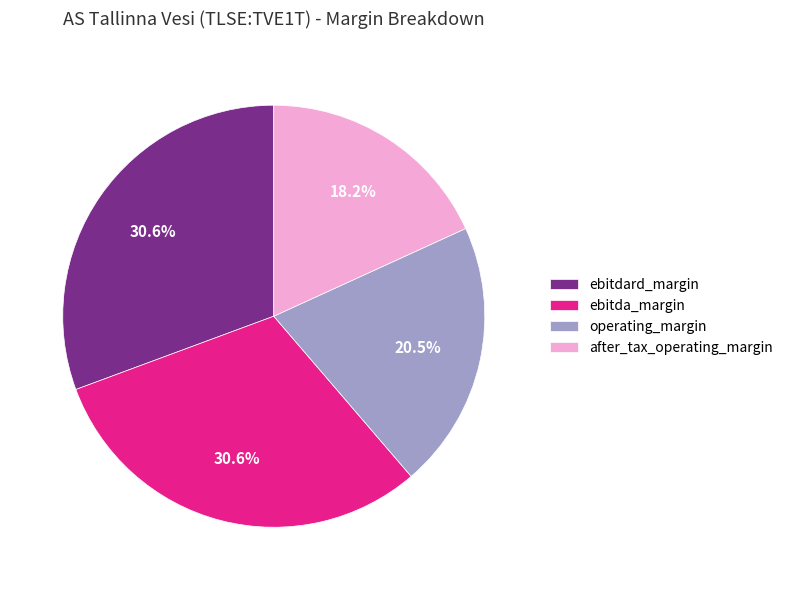

Which slice is the smallest?

after_tax_operating_margin